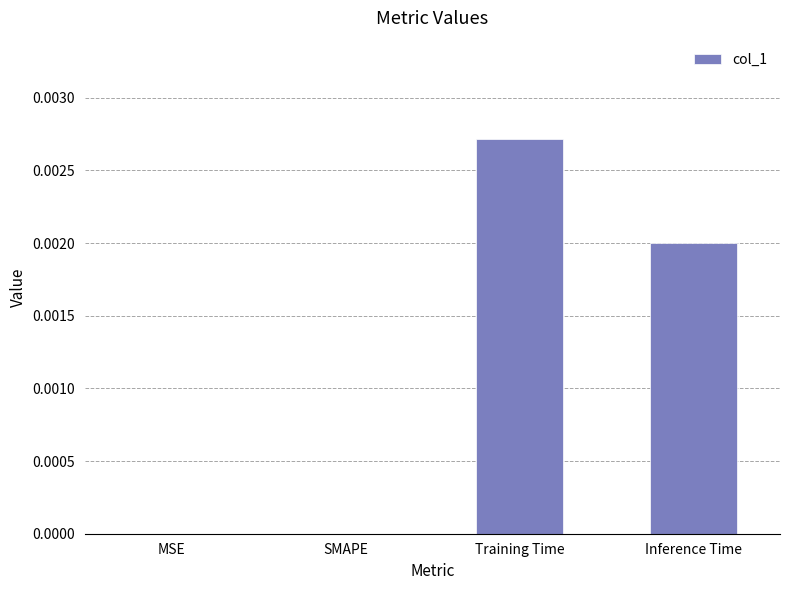

The chart shows a value of 0.0 at Inference Time. True or false?

True